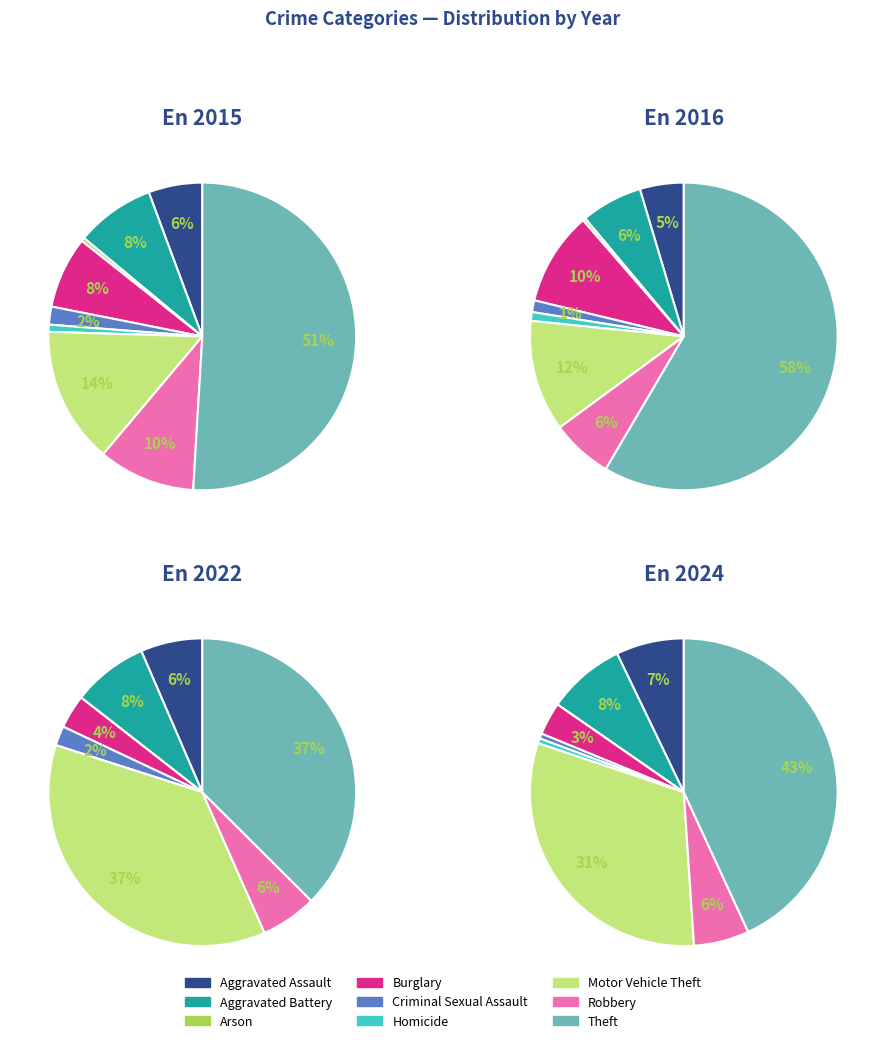

Rank the categories by value from highest to lowest.

Theft, Motor Vehicle Theft, Robbery, Aggravated Battery, Burglary, Aggravated Assault, Criminal Sexual Assault, Homicide, Arson